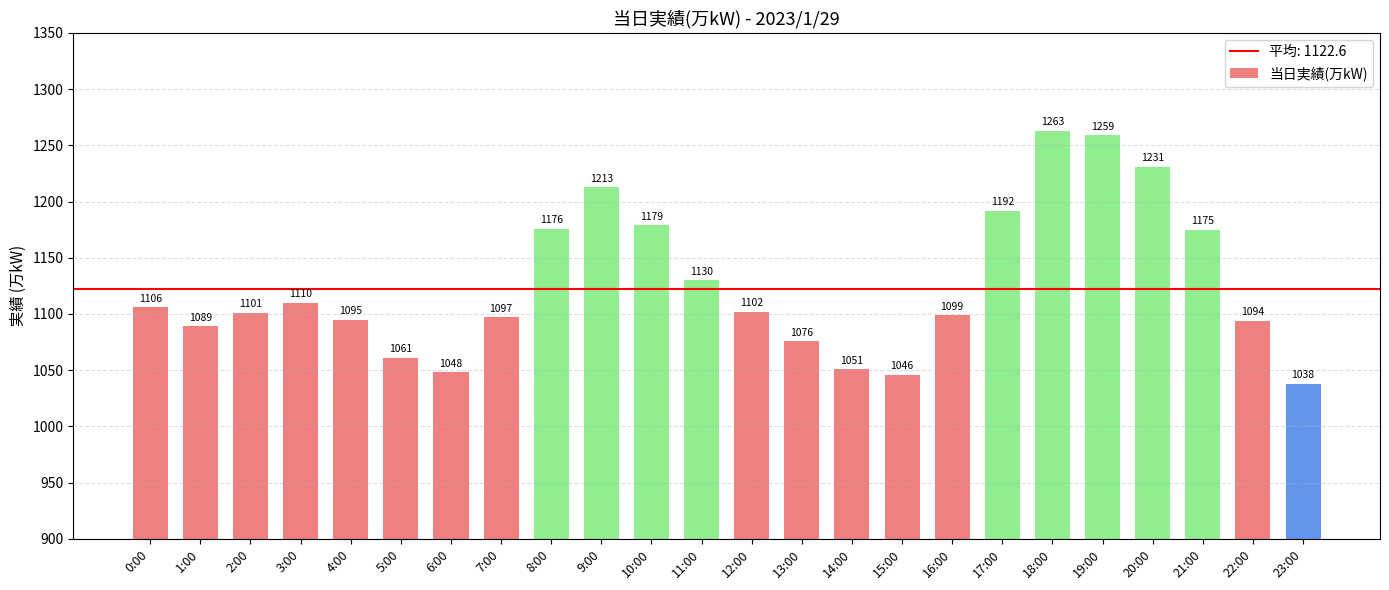

What is the difference between the maximum and minimum values?

225